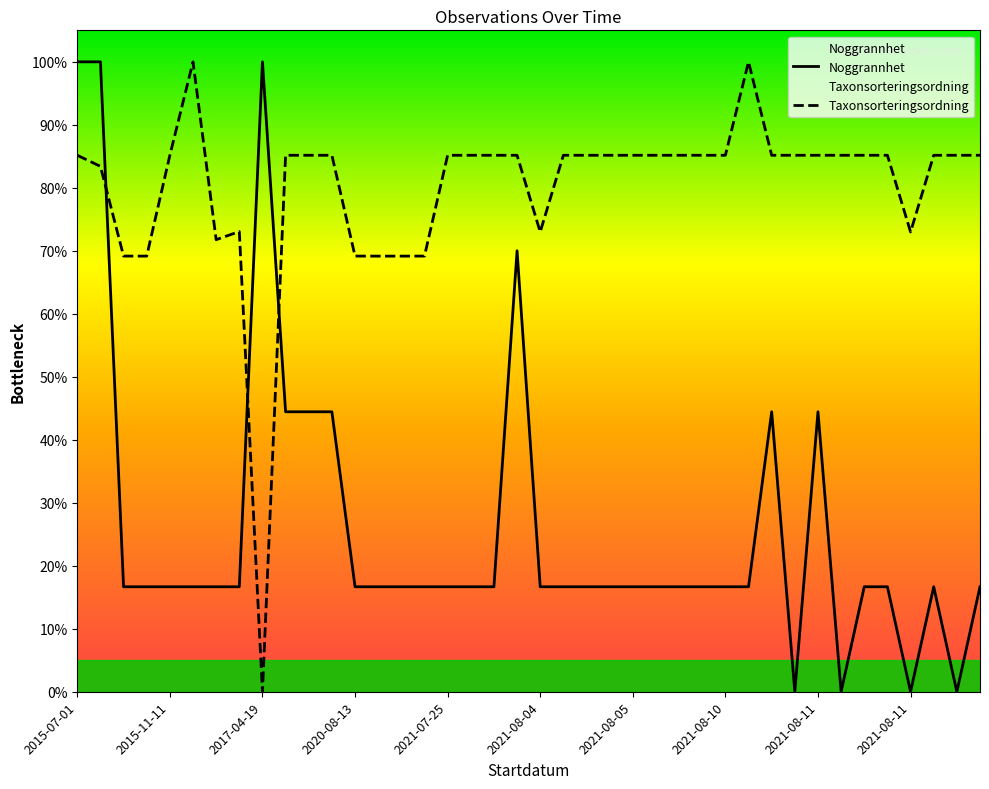

Reading left to right, list all the values displayed in this chart.

Noggrannhet: 100.0	100.0	16.7	16.7	16.7	16.7	16.7	16.7	100.0	44.4	44.4	44.4	16.7	16.7	16.7	16.7	16.7	16.7	16.7	70.0	16.7	16.7	16.7	16.7	16.7	16.7	16.7	16.7	16.7	16.7	44.4	0.0	44.4	0.0	16.7	16.7	0.0	16.7	0.0	16.7
Taxonsorteringsordning: 85.2	83.4	69.2	69.2	85.2	100.0	71.8	73.1	0.0	85.2	85.2	85.2	69.2	69.2	69.2	69.2	85.2	85.2	85.2	85.2	73.0	85.2	85.2	85.2	85.2	85.2	85.2	85.2	85.2	100.0	85.2	85.2	85.2	85.2	85.2	85.2	73.0	85.2	85.2	85.2